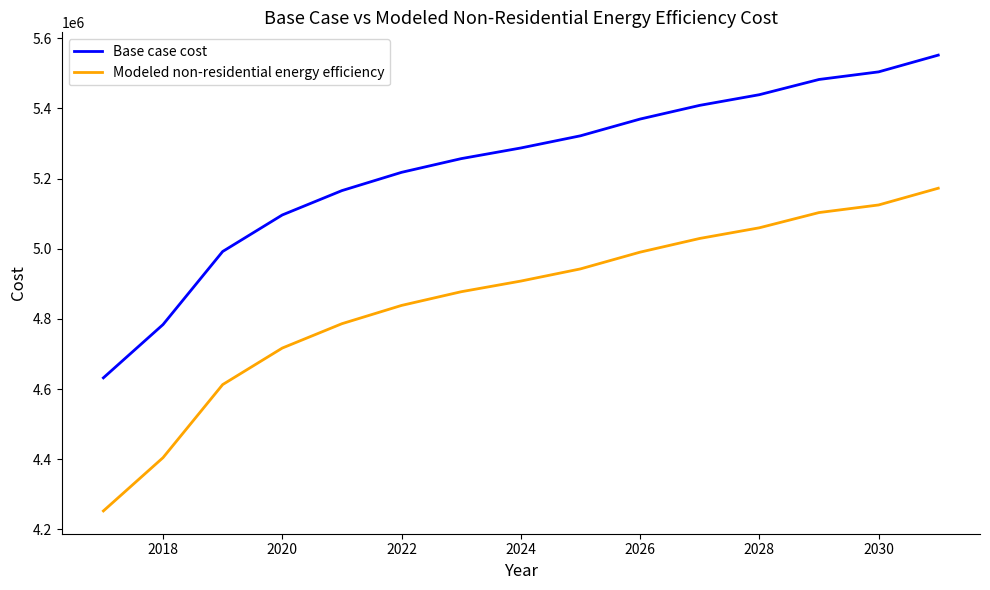

Which series has the largest total across all categories?

Base case cost